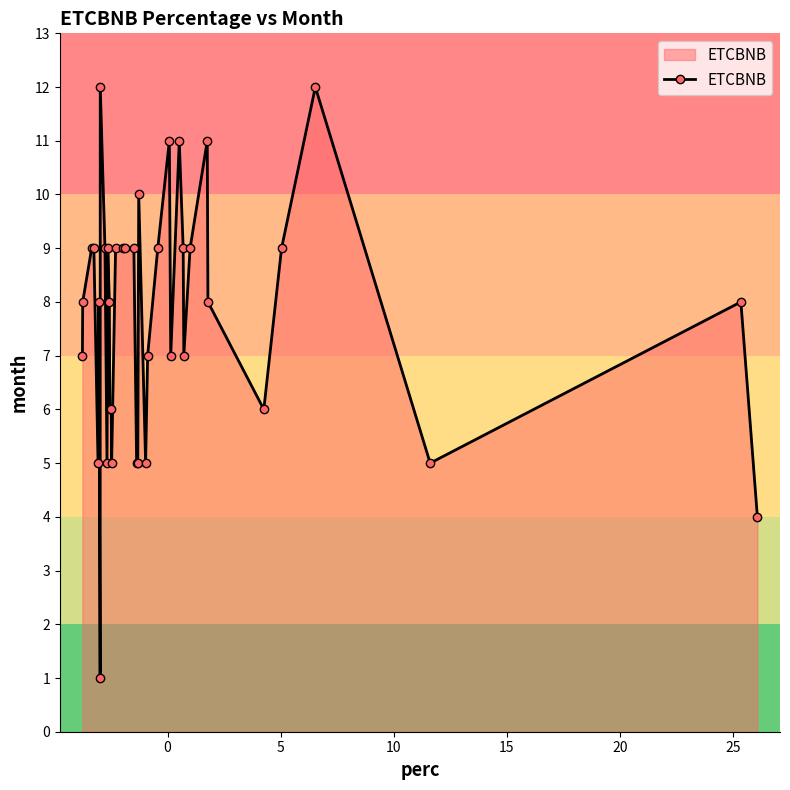

True or false: the data has more than 1 interior local peaks.

True